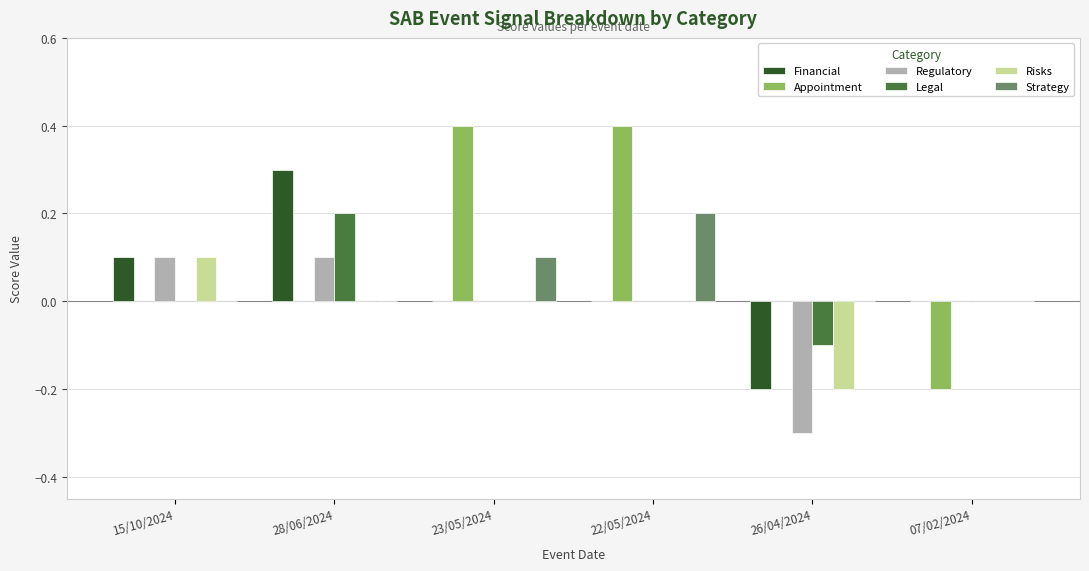

The Regulatory series shows -0.5 at 26/04/2024. True or false?

False